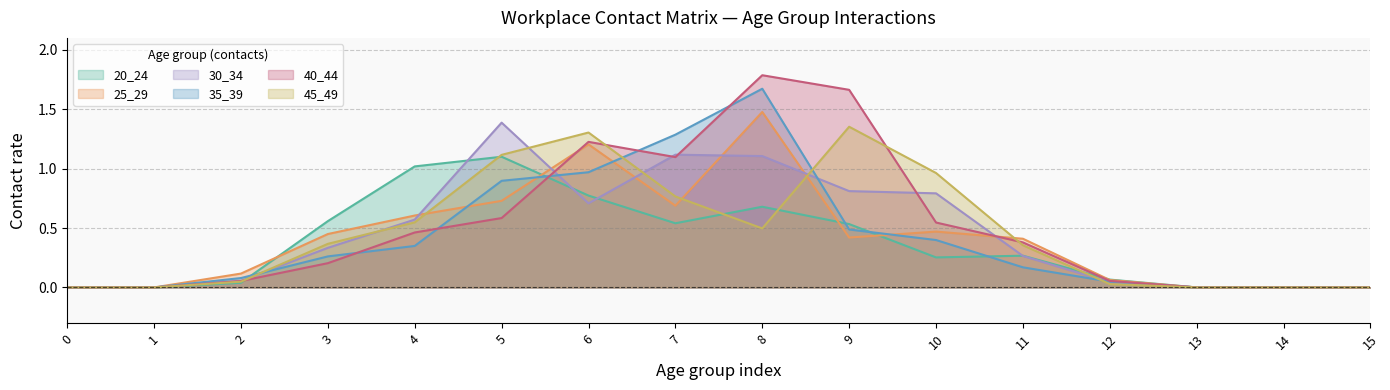

What is the value of the 30_34 point at the 5th from the left?

0.6